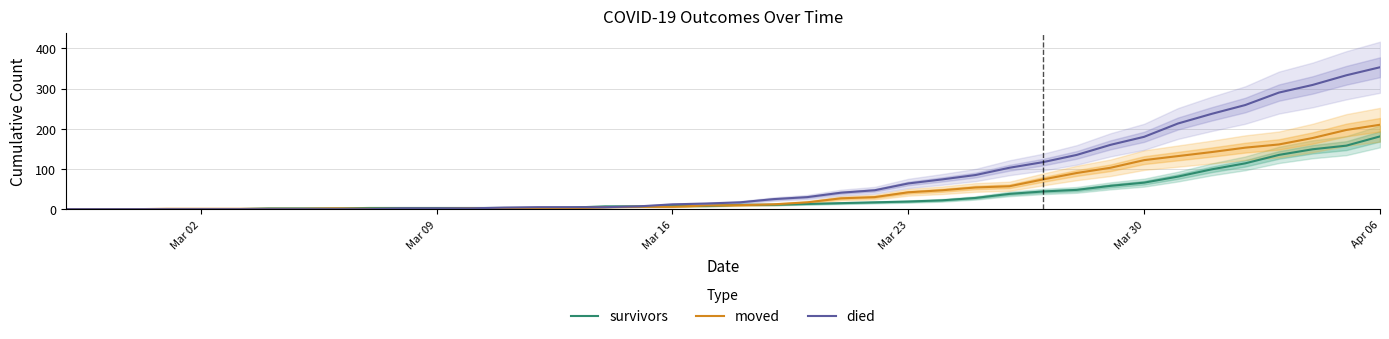

What is the sum of all moved values?

1901